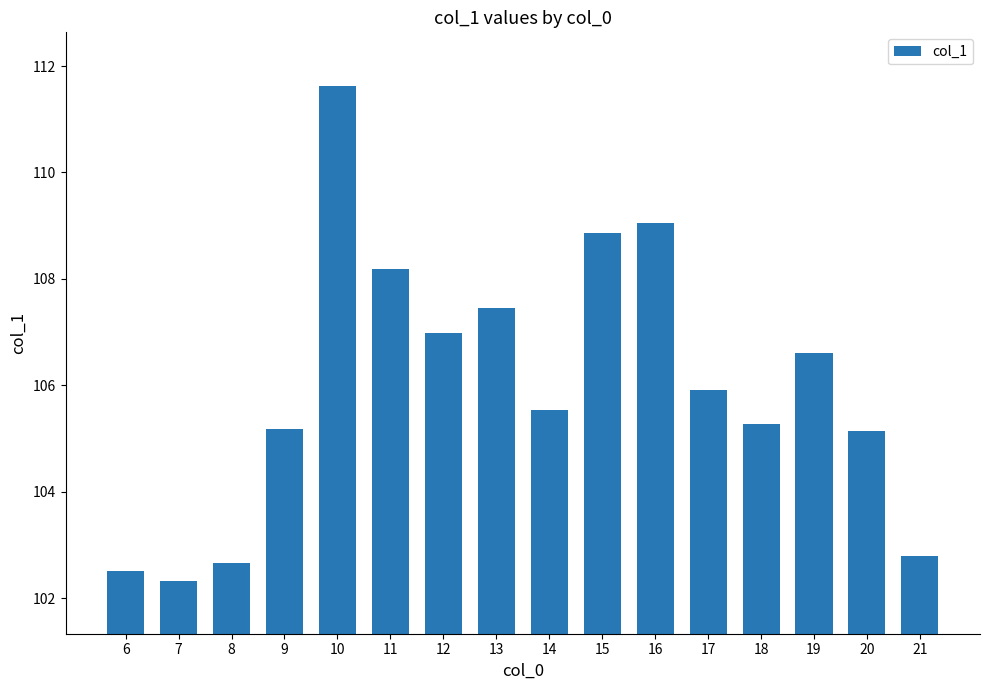

How many data points are above 105?

12